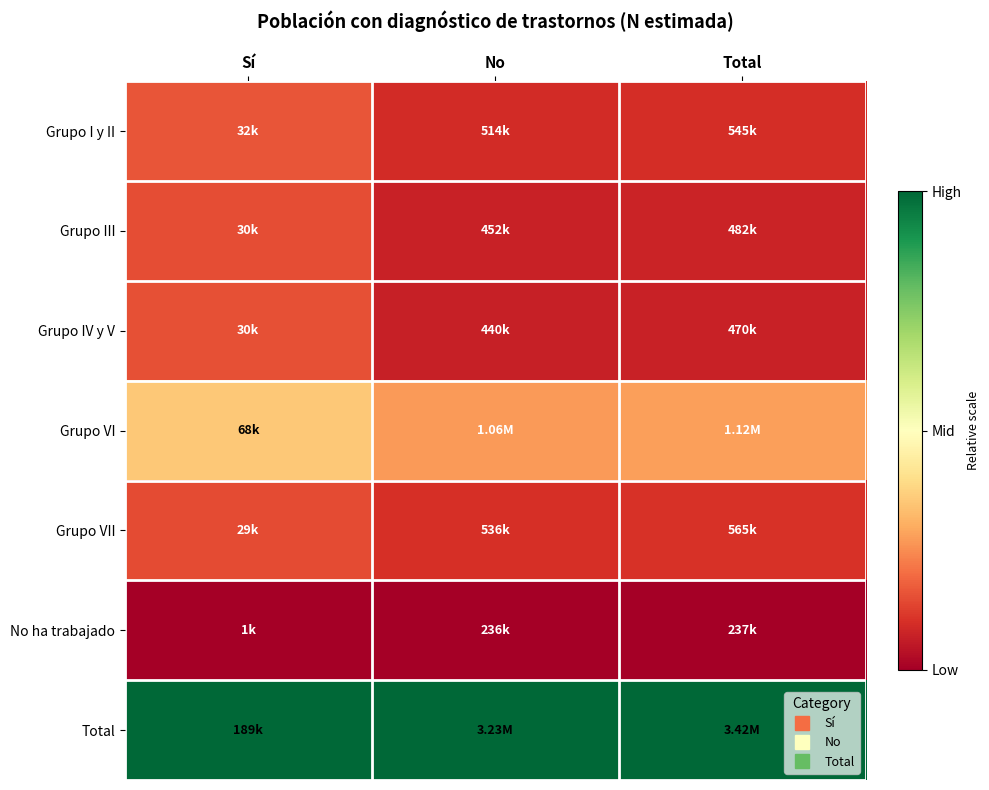

Which label corresponds to the smallest value in the chart?

Sí